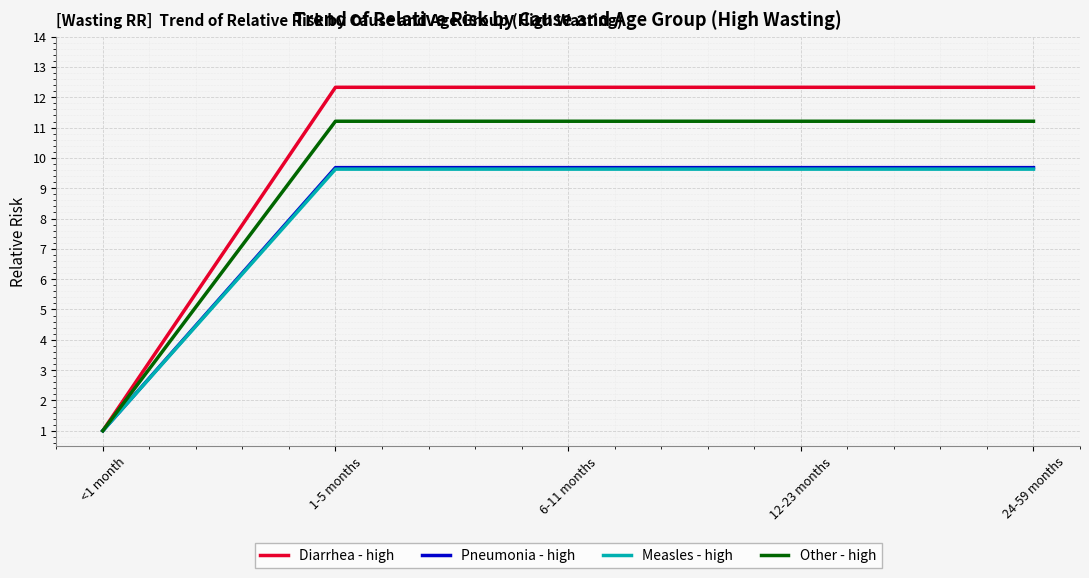

What is the maximum value shown in the chart?

12.3